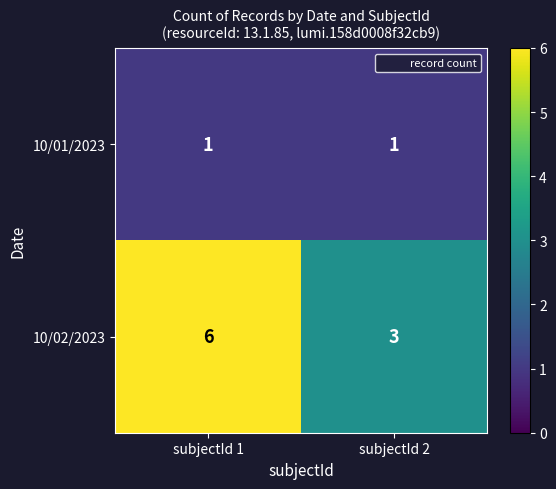

The value of 10/02/2023 at subjectId 1 is 10. True or false?

False